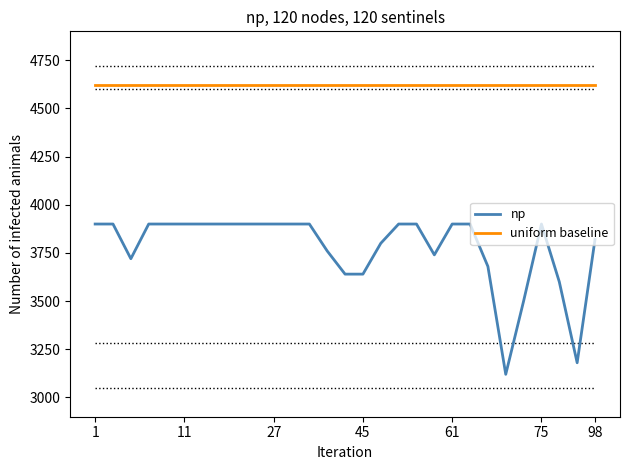

Which series has the largest total across all categories?

uniform baseline